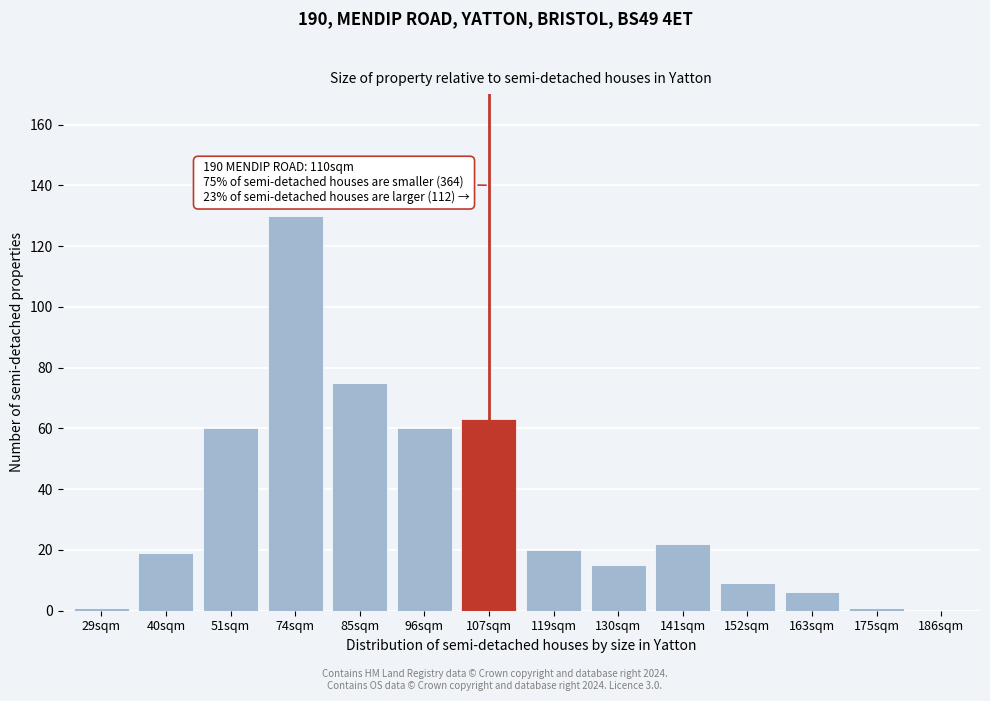

Reading left to right, list all the values displayed in this chart.

29sqm=1	40sqm=19	51sqm=60	74sqm=130	85sqm=75	96sqm=60	107sqm=63	119sqm=20	130sqm=15	141sqm=22	152sqm=9	163sqm=6	175sqm=1	186sqm=0